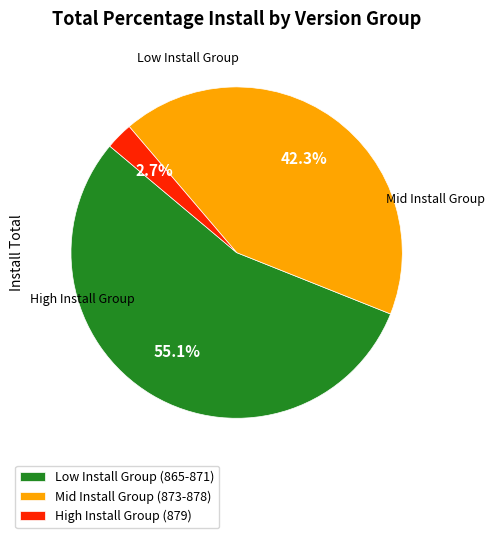

Approximately how many times larger is the value at Mid Install Group (873-878) compared to Low Install Group (865-871)?

0.8